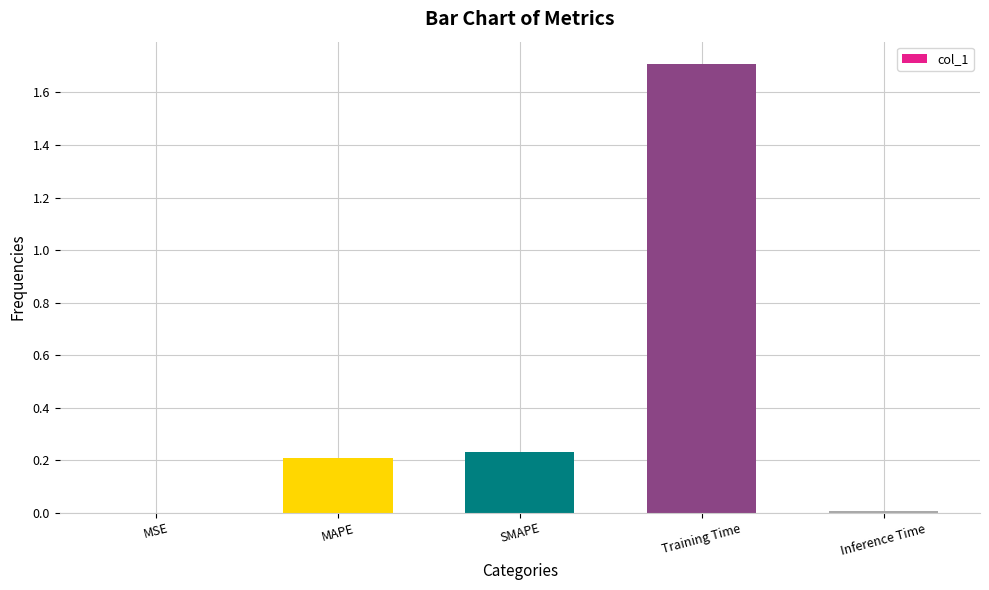

Which label corresponds to the largest value in the chart?

Training Time